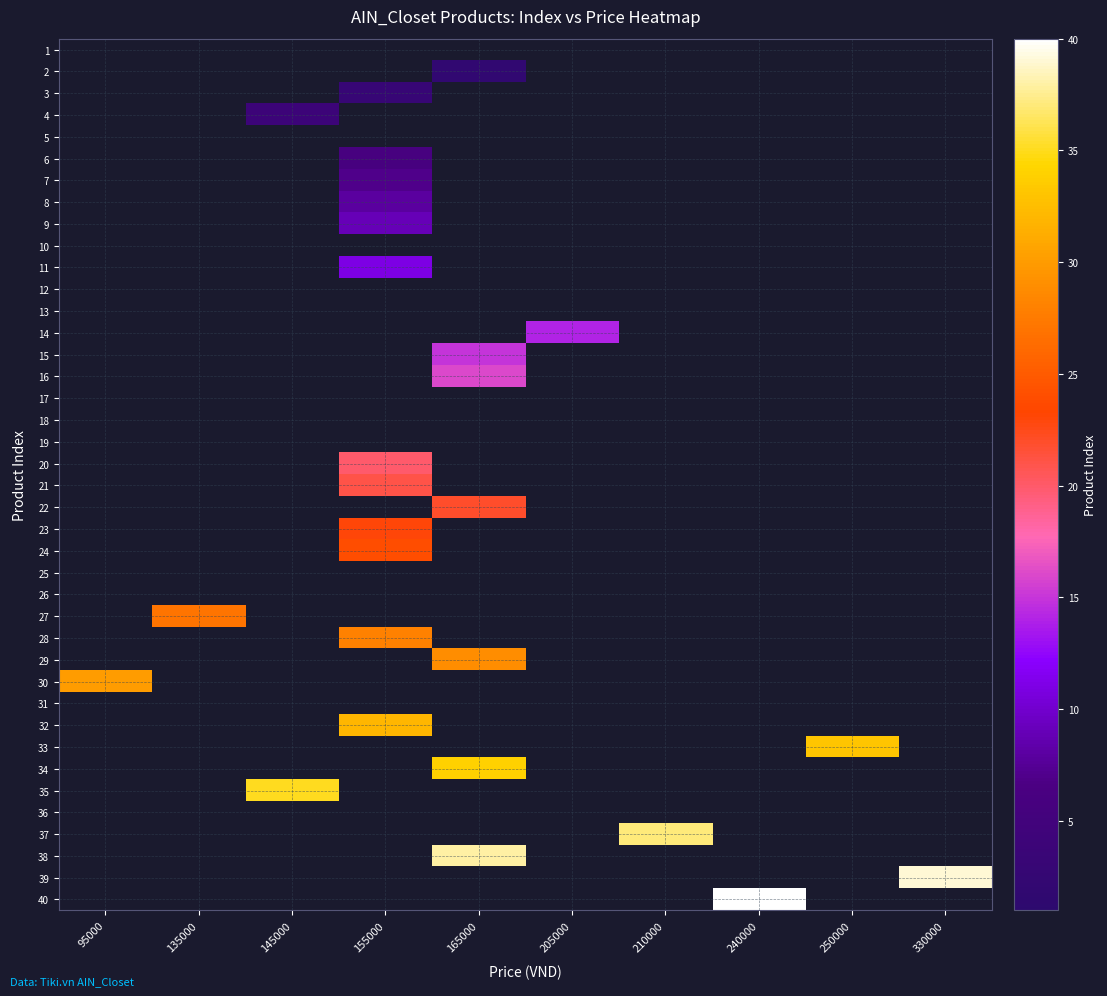

Which series has the largest total across all categories?

40